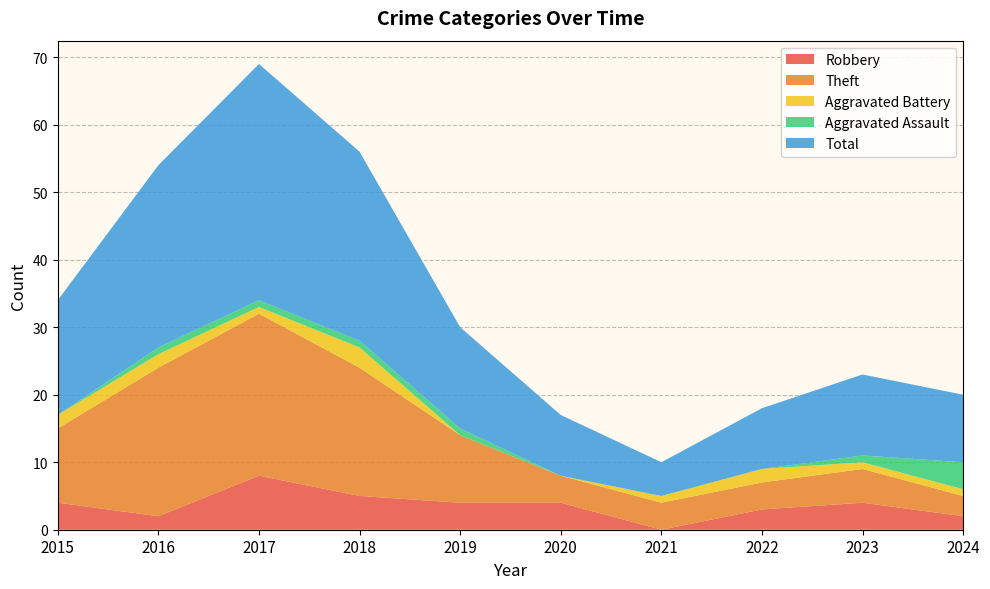

What are all the series names shown in the legend?

Robbery, Theft, Aggravated Battery, Aggravated Assault, Total